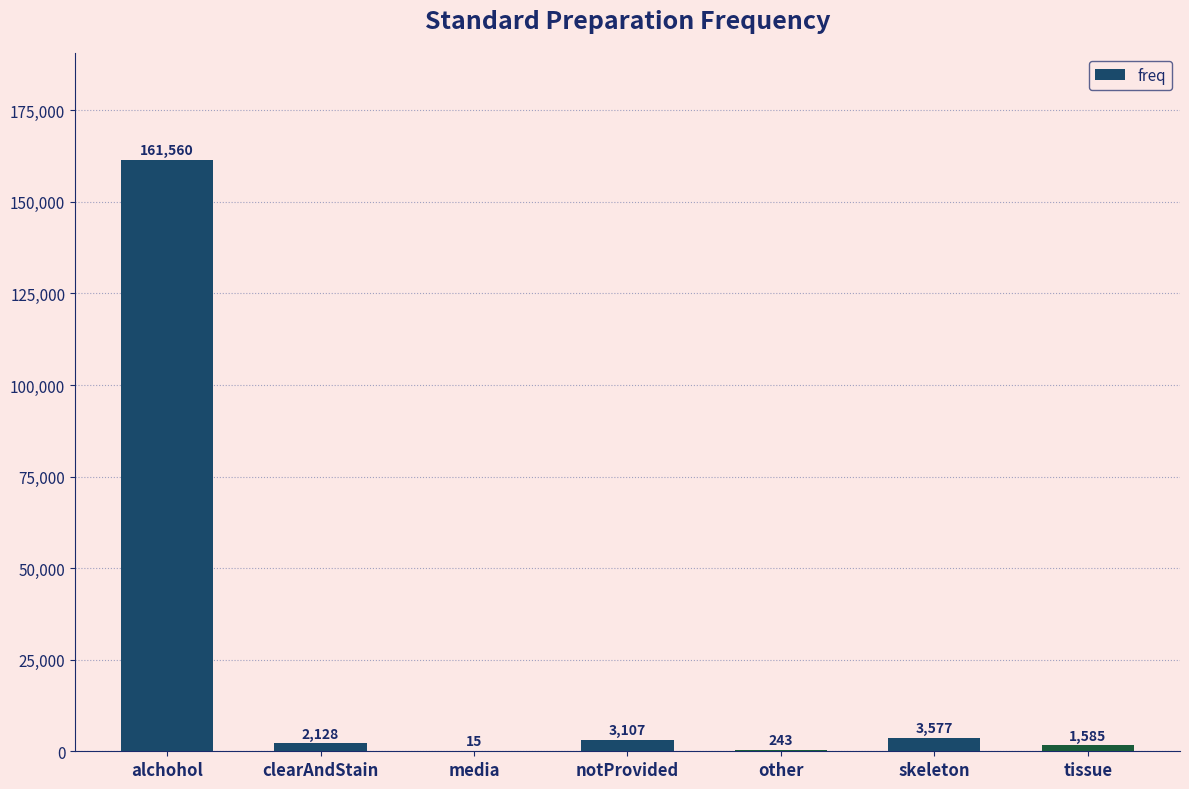

At which category does the chart reach its peak across all series?

alchohol